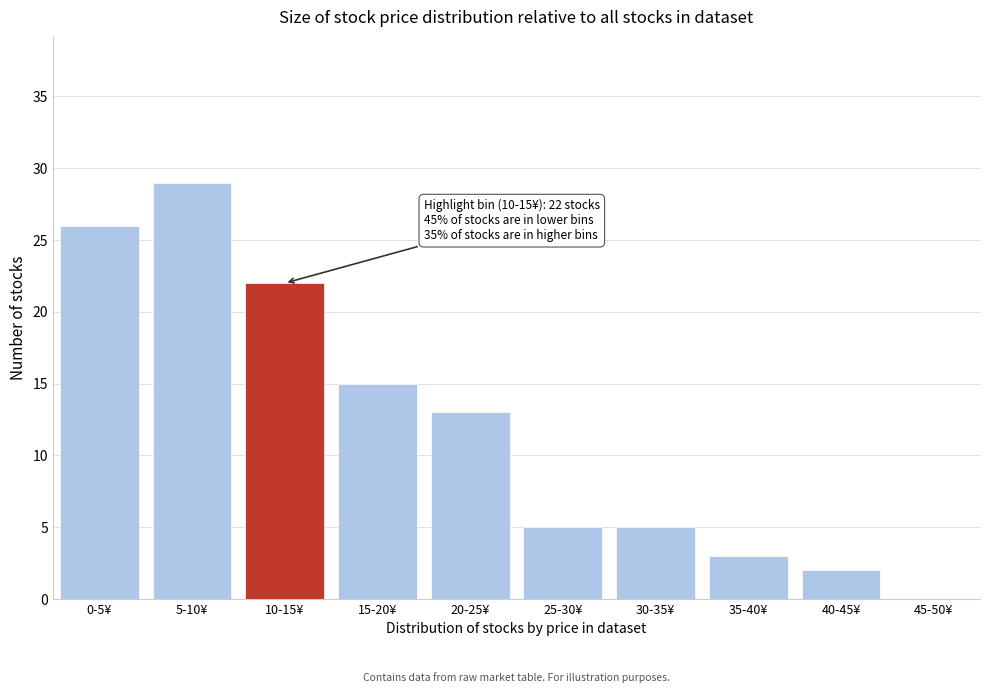

Reading left to right, extract all data points from this chart.

0-5¥=26	5-10¥=29	10-15¥=22	15-20¥=15	20-25¥=13	25-30¥=5	30-35¥=5	35-40¥=3	40-45¥=2	45-50¥=0